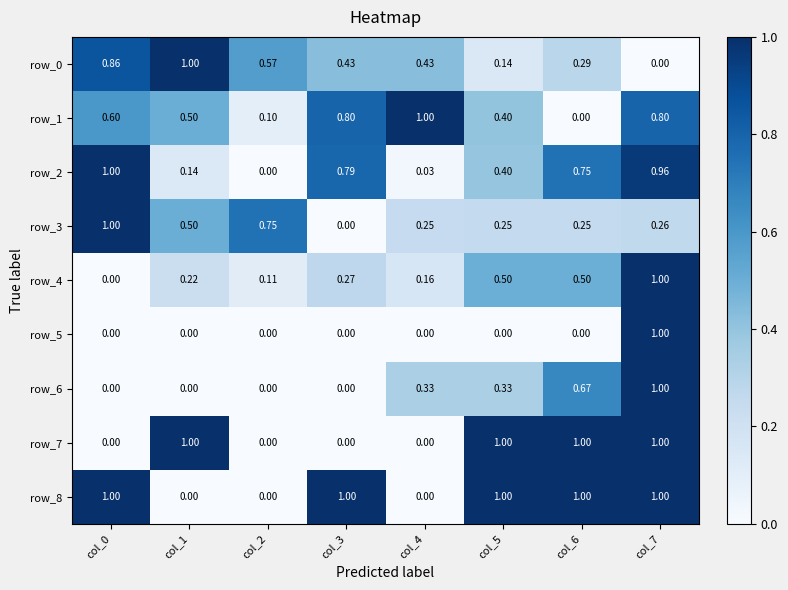

What value does the row_4 series have at col_6?

0.5